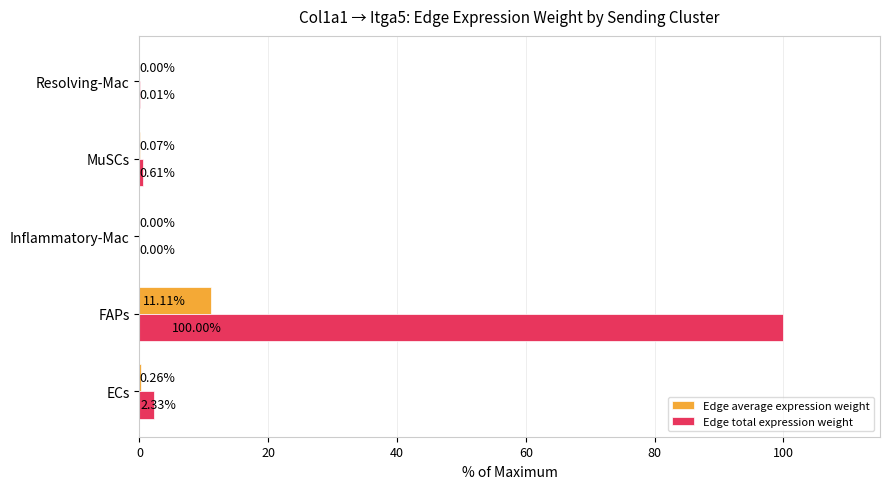

Between ECs and Inflammatory-Mac, which series saw the biggest shift?

Edge total expression weight